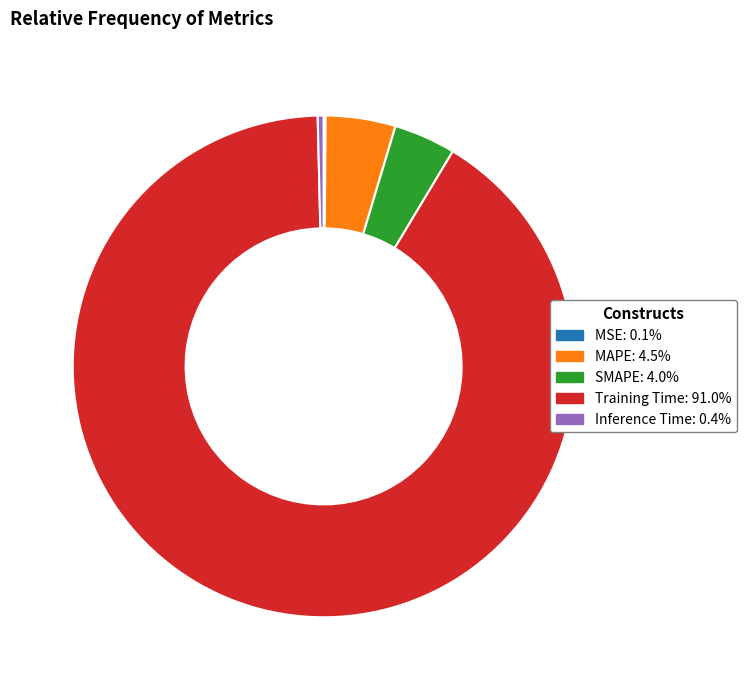

Which category accounts for the majority?

Training Time